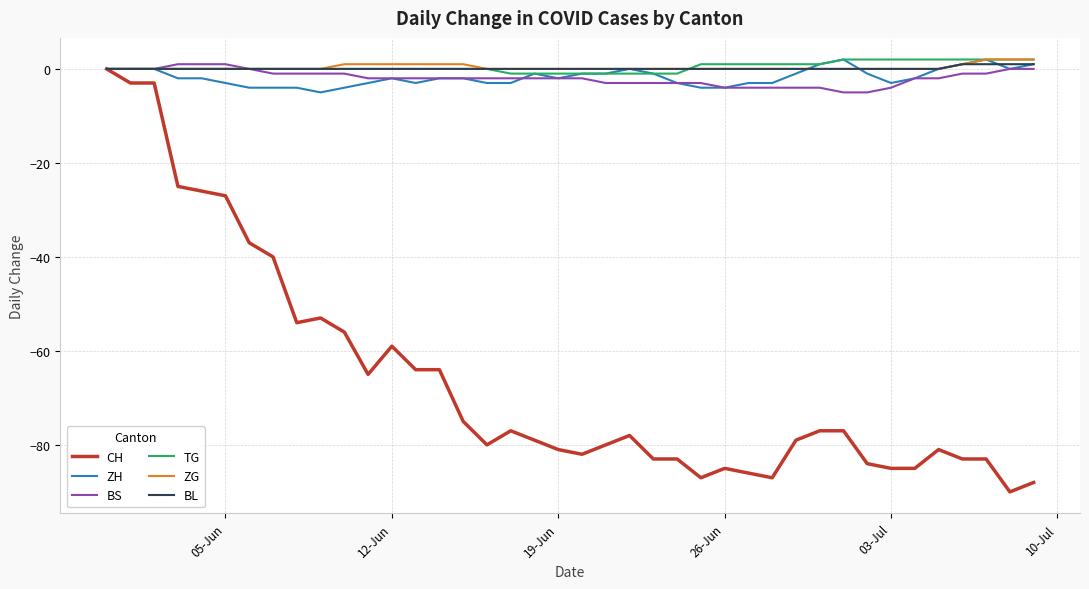

Reading left to right, transcribe all the data shown in this chart.

CH: 0	-3	-3	-25	-26	-27	-37	-40	-54	-53	-56	-65	-59	-64	-64	-75	-80	-77	-79	-81	-82	-80	-78	-83	-83	-87	-85	-86	-87	-79	-77	-77	-84	-85	-85	-81	-83	-83	-90	-88
ZH: 0	0	0	-2	-2	-3	-4	-4	-4	-5	-4	-3	-2	-3	-2	-2	-3	-3	-1	-2	-1	-1	0	-1	-3	-4	-4	-3	-3	-1	1	2	-1	-3	-2	0	1	2	0	1
BS: 0	0	0	1	1	1	0	-1	-1	-1	-1	-2	-2	-2	-2	-2	-2	-2	-2	-2	-2	-3	-3	-3	-3	-3	-4	-4	-4	-4	-4	-5	-5	-4	-2	-2	-1	-1	0	0
TG: 0	0	0	0	0	0	0	0	0	0	0	0	0	0	0	0	0	-1	-1	-1	-1	-1	-1	-1	-1	1	1	1	1	1	1	2	2	2	2	2	2	2	2	2
ZG: 0	0	0	0	0	0	0	0	0	0	1	1	1	1	1	1	0	0	0	0	0	0	0	0	0	0	0	0	0	0	0	0	0	0	0	0	1	2	2	2
BL: 0	0	0	0	0	0	0	0	0	0	0	0	0	0	0	0	0	0	0	0	0	0	0	0	0	0	0	0	0	0	0	0	0	0	0	0	1	1	1	1